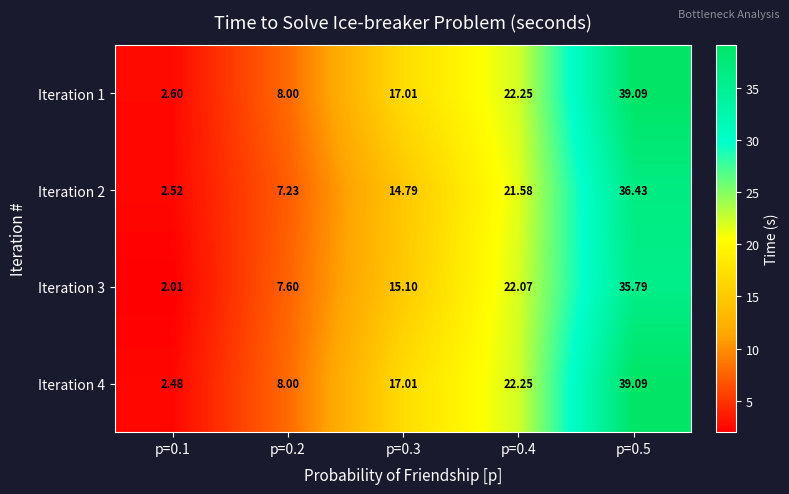

Is the value of Iteration 2 at p=0.1 greater than the value of Iteration 4 at p=0.5?

No